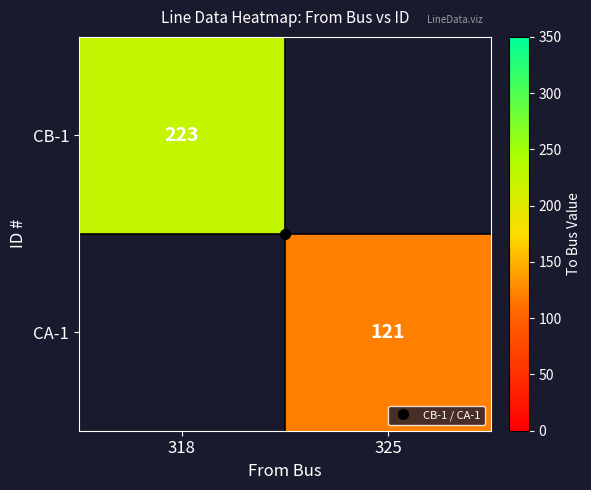

List the series in order of their overall mean, highest first.

CB-1, CA-1